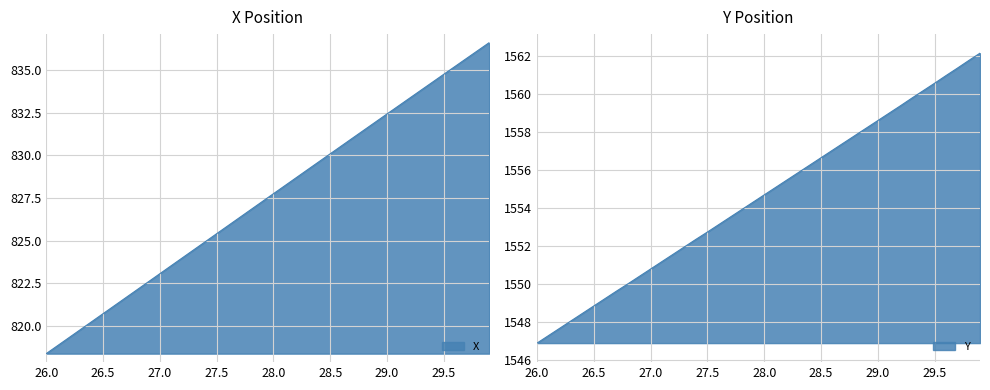

What is the value of the X point at the 7th from the left?

821.2